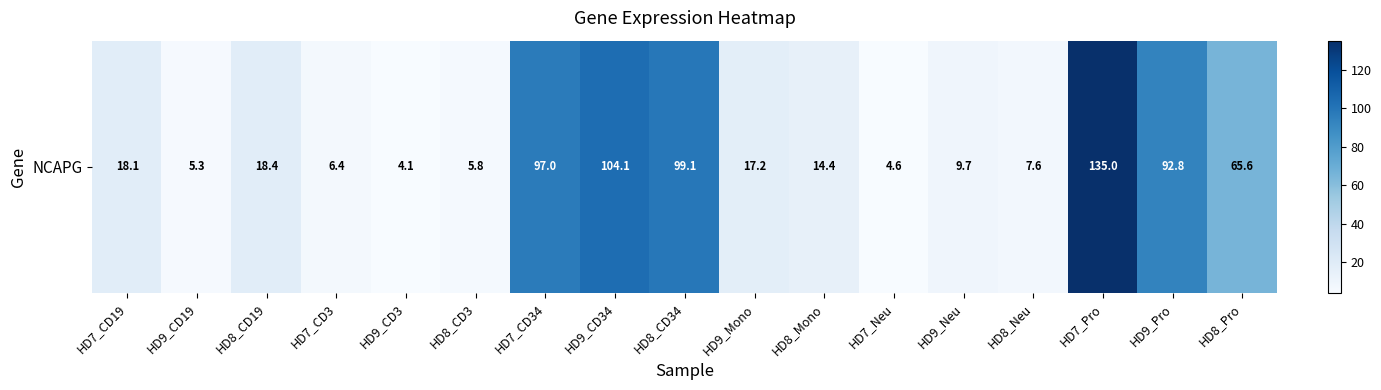

At which label does the data first exceed 17?

HD7_CD19